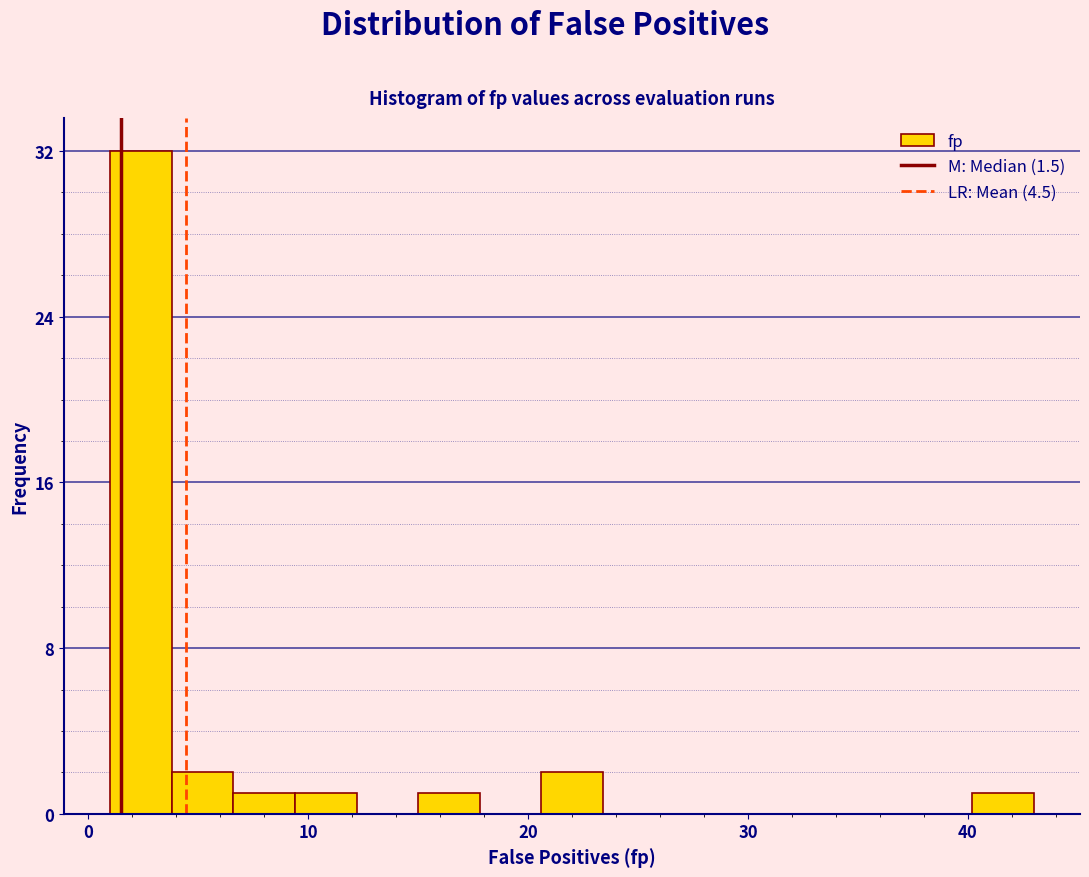

Around what value on the x-axis is the tallest bar? Give the approximate position of its centre, as read against the axis.

2